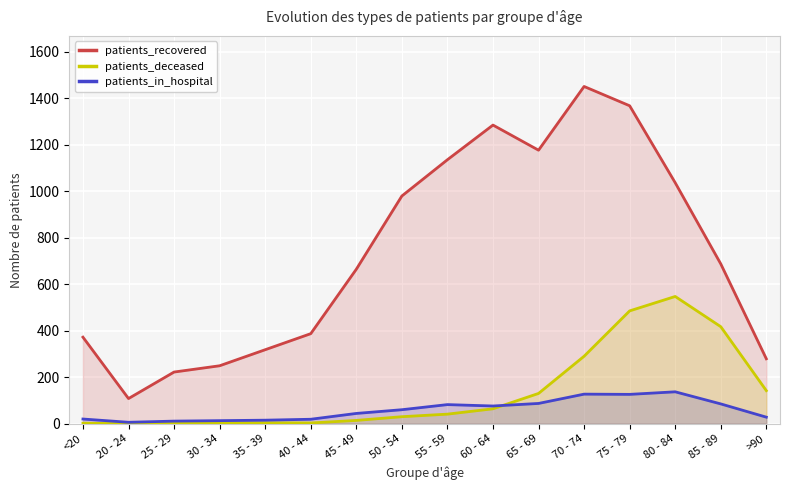

Rank the series at 25 - 29 from highest to lowest value.

patients_recovered, patients_in_hospital, patients_deceased